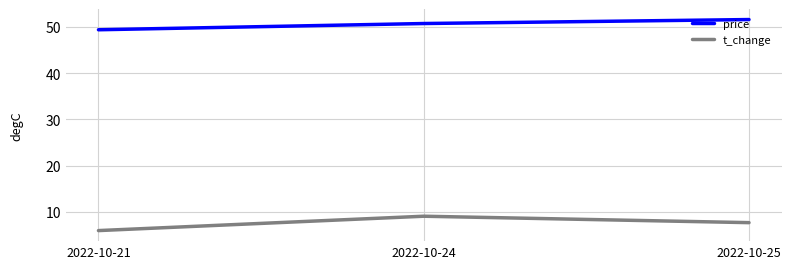

List the series in order of their peak value, highest first.

price, t_change